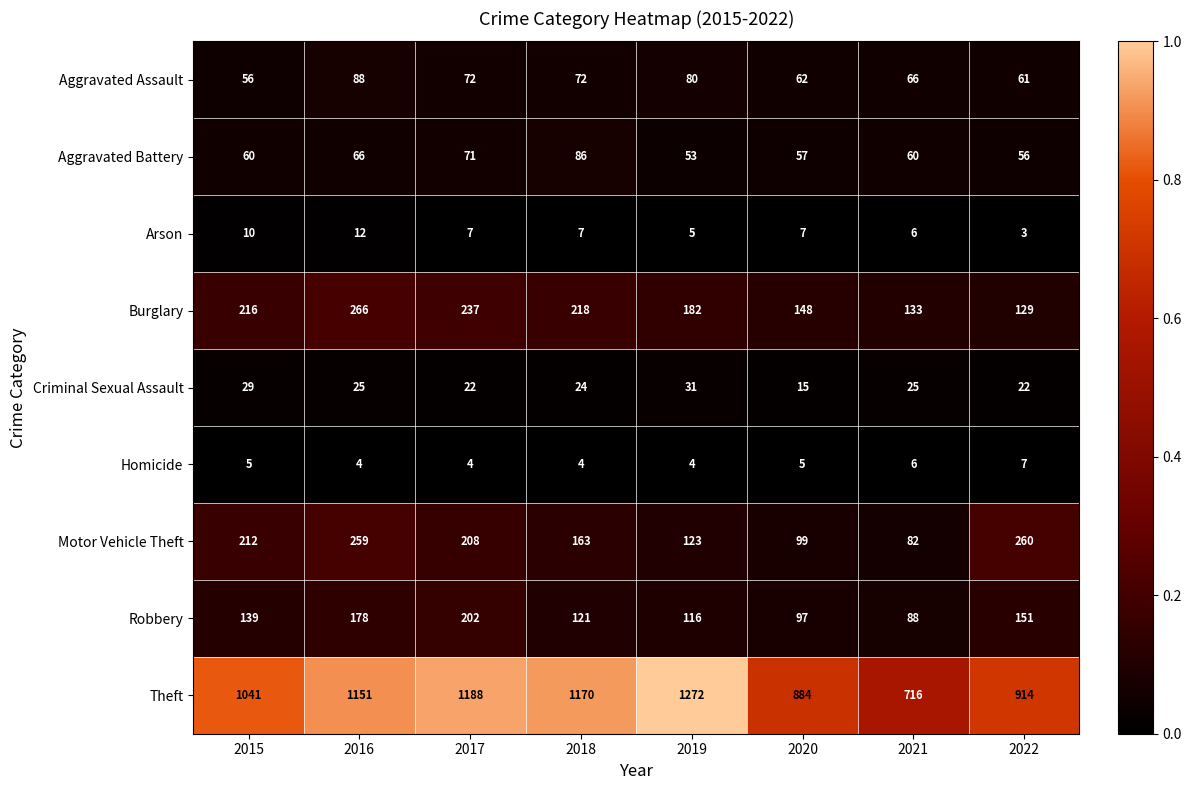

What value does the Aggravated Assault series have at 2019, to the nearest 5?

80